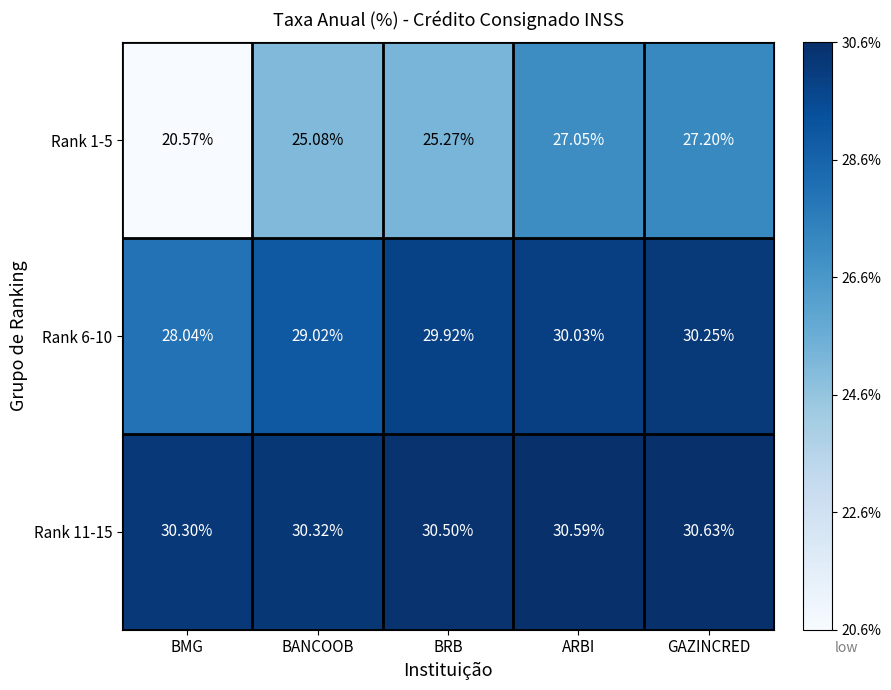

Which label corresponds to the largest value in the chart?

GAZINCRED